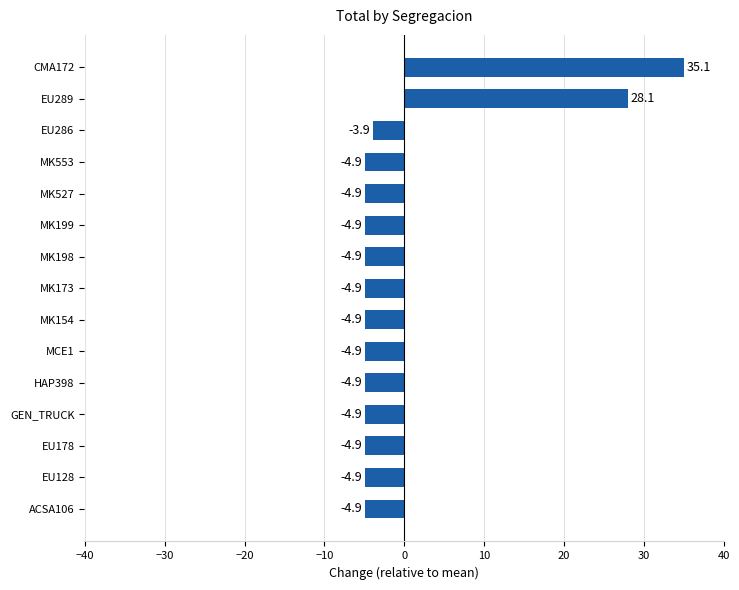

Which label corresponds to the largest value in the chart?

CMA172